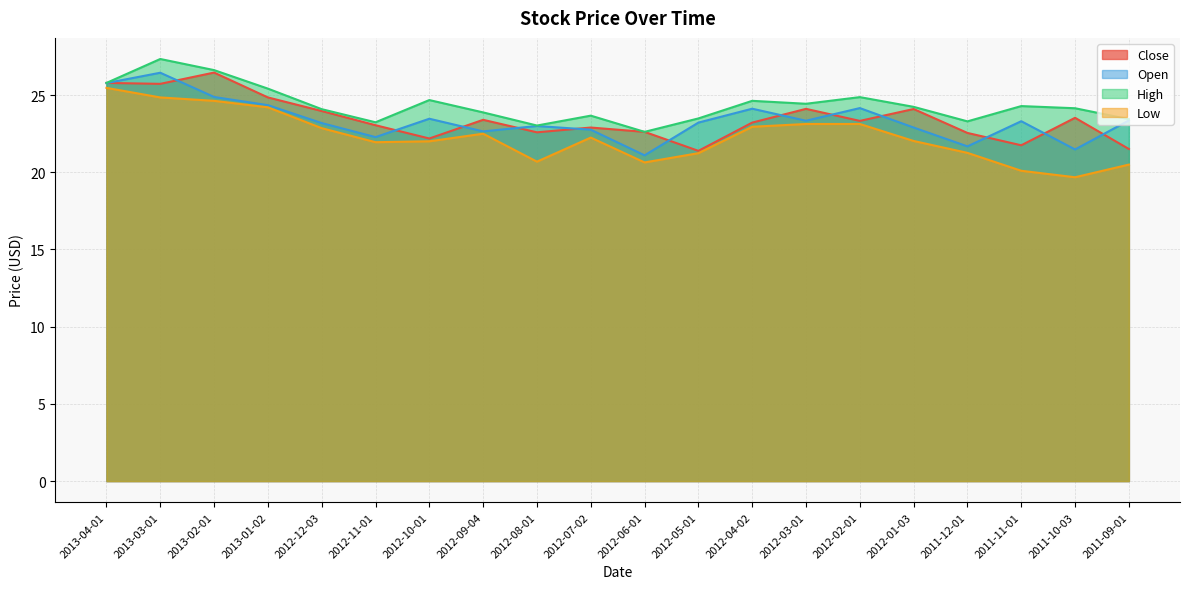

Where is the first local minimum for Close?

2013-03-01